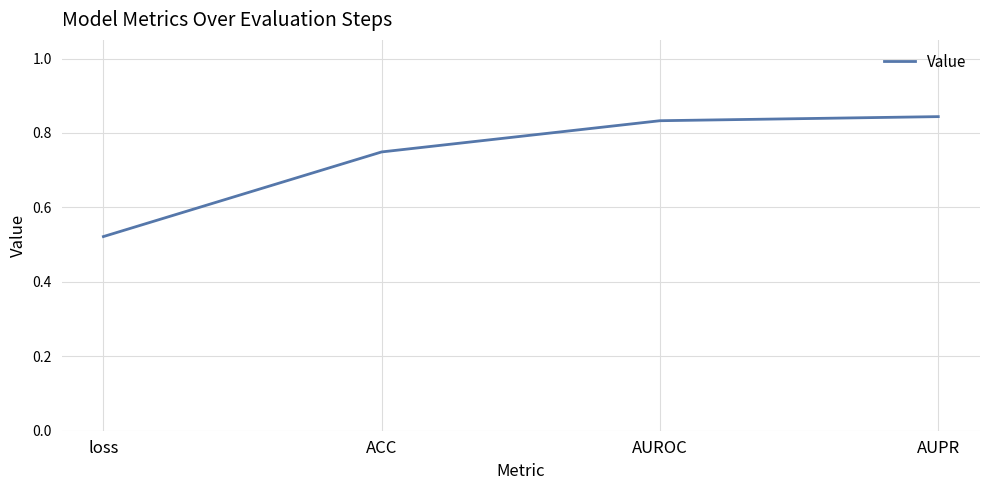

How many distinct data groups are displayed?

1